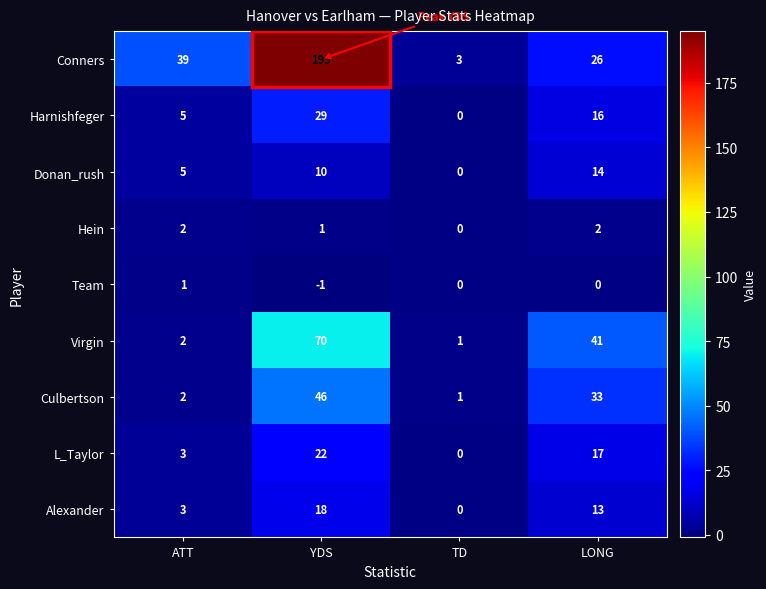

Which series has the largest total across all categories?

Conners